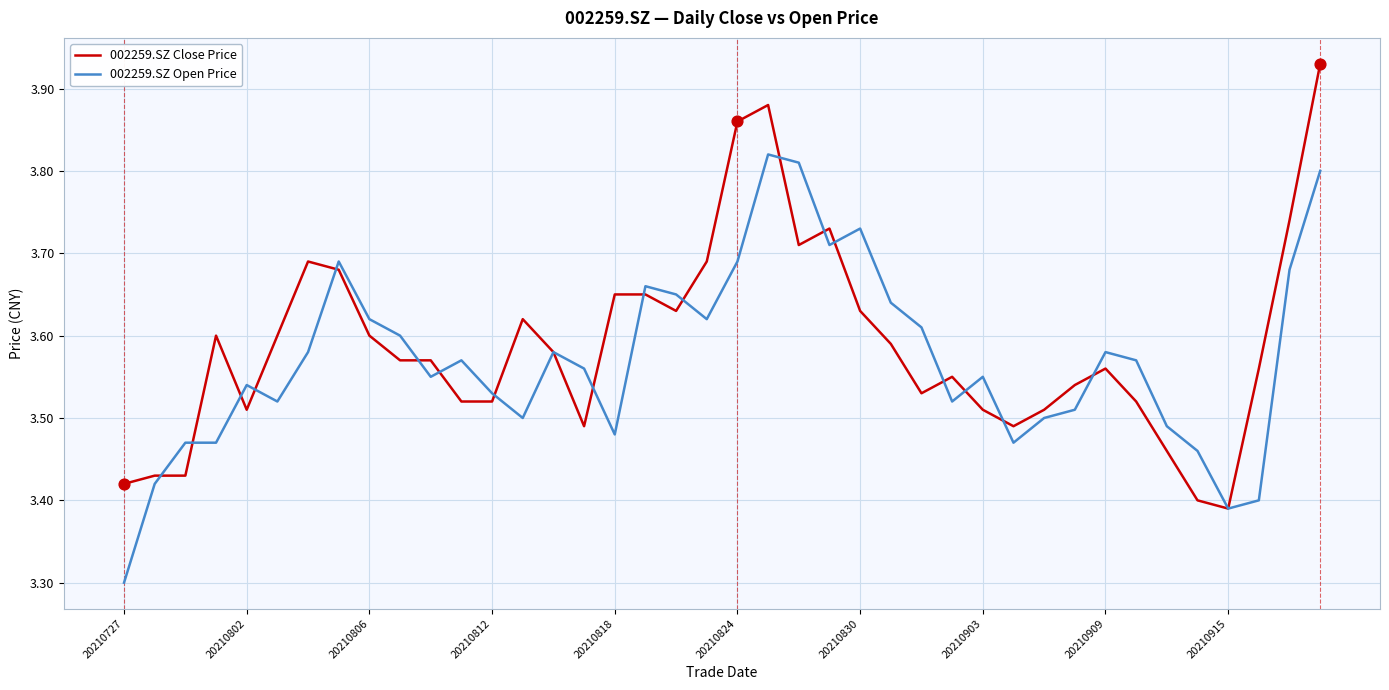

At how many categories does at least one series exceed 3?

40